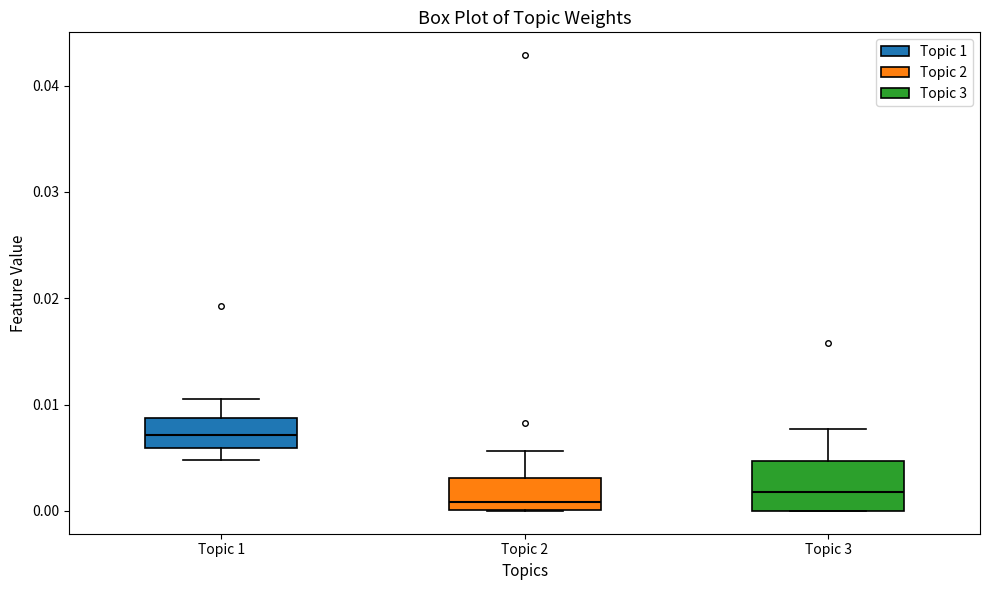

Reading left to right, read every box against the y-axis: the position of its median line, the range the box covers, and the ends of its whiskers. The values are not printed on the chart, so give them approximately, as read against the axis.

Topic 1: median 0.007, box 0.006 to 0.009, whiskers 0.005 to 0.011
Topic 2: median 0.001, box 0.000 to 0.003, whiskers 0.000 to 0.006
Topic 3: median 0.002, box 0.000 to 0.005, whiskers 0.000 to 0.008